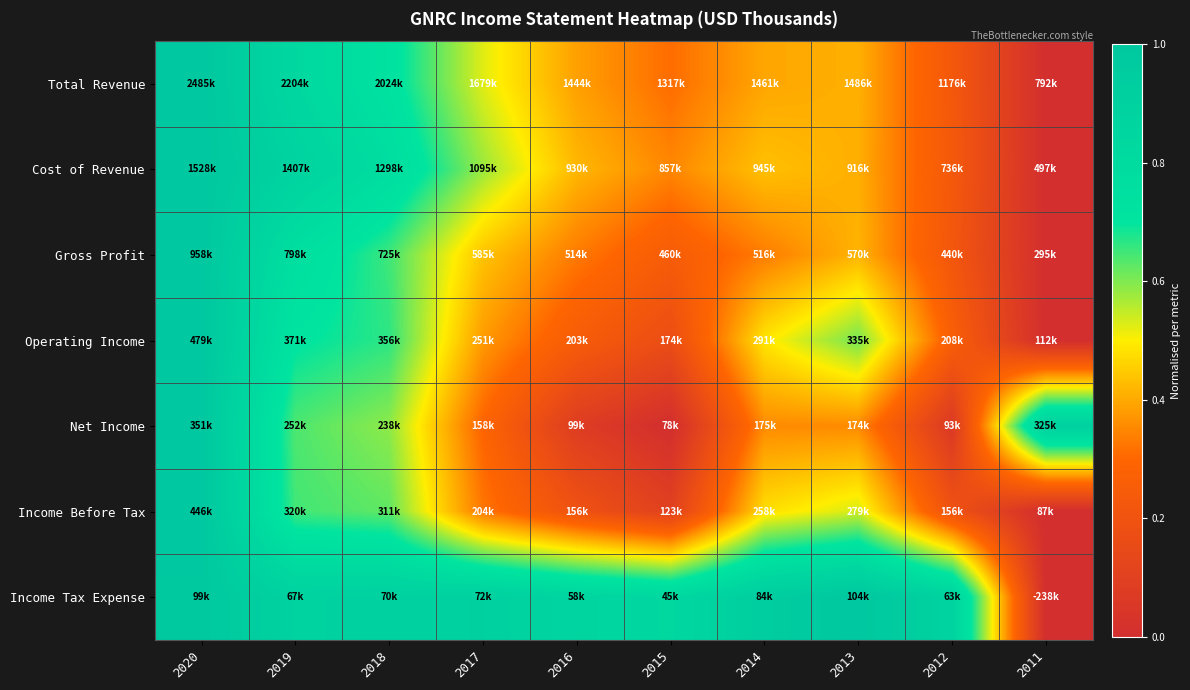

Reading left to right, list all the values displayed in this chart.

Total Revenue: 2020=1.0	2019=0.8	2018=0.7	2017=0.5	2016=0.4	2015=0.3	2014=0.4	2013=0.4	2012=0.2	2011=0.0
Cost of Revenue: 2020=1.0	2019=0.9	2018=0.8	2017=0.6	2016=0.4	2015=0.3	2014=0.4	2013=0.4	2012=0.2	2011=0.0
Gross Profit: 2020=1.0	2019=0.8	2018=0.6	2017=0.4	2016=0.3	2015=0.2	2014=0.3	2013=0.4	2012=0.2	2011=0.0
Operating Income: 2020=1.0	2019=0.7	2018=0.7	2017=0.4	2016=0.2	2015=0.2	2014=0.5	2013=0.6	2012=0.3	2011=0.0
Net Income: 2020=1.0	2019=0.6	2018=0.6	2017=0.3	2016=0.1	2015=0.0	2014=0.4	2013=0.4	2012=0.1	2011=0.9
Income Before Tax: 2020=1.0	2019=0.6	2018=0.6	2017=0.3	2016=0.2	2015=0.1	2014=0.5	2013=0.5	2012=0.2	2011=0.0
Income Tax Expense: 2020=1.0	2019=0.9	2018=0.9	2017=0.9	2016=0.9	2015=0.8	2014=0.9	2013=1.0	2012=0.9	2011=0.0